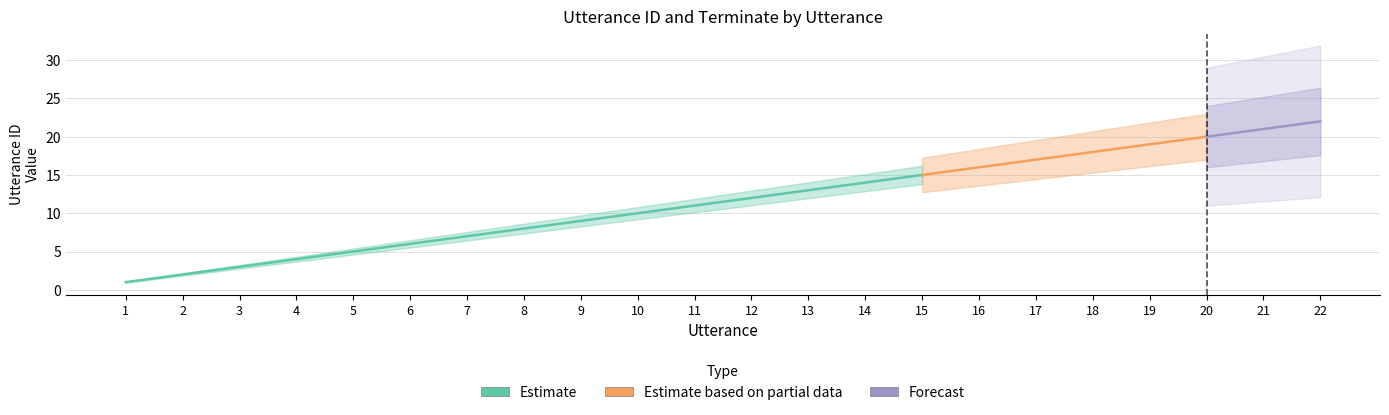

At which category is the sum across all series the highest?

22